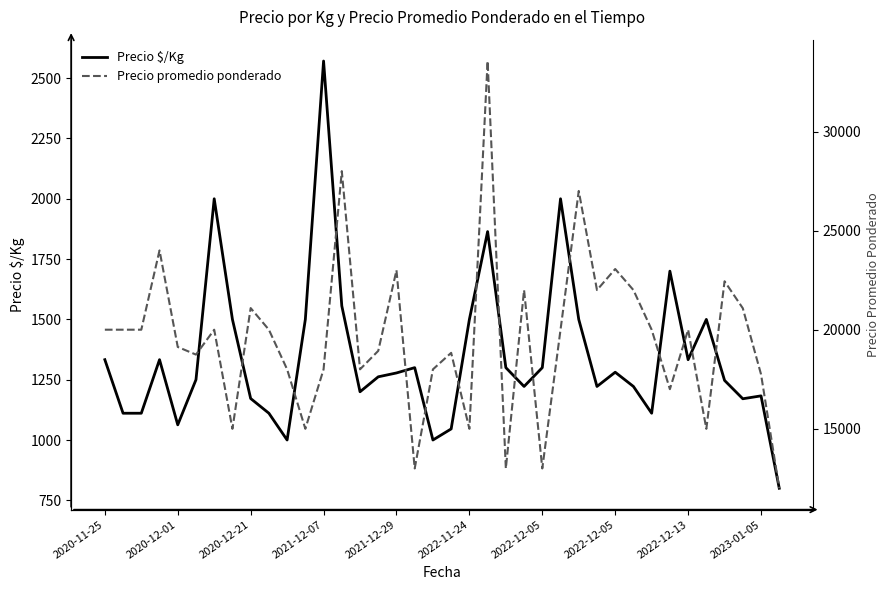

Does the chart have visible grid lines?

No